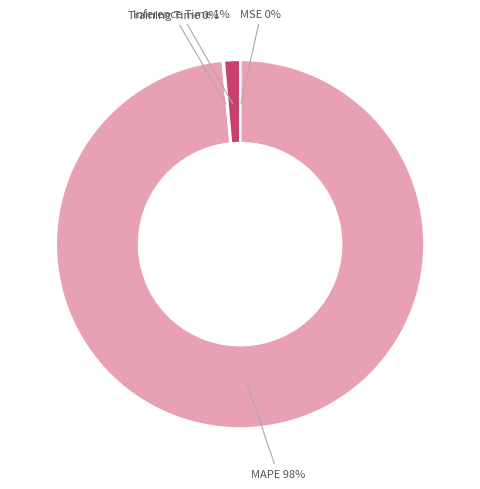

True or false: Inference Time accounts for 1% of the total.

True